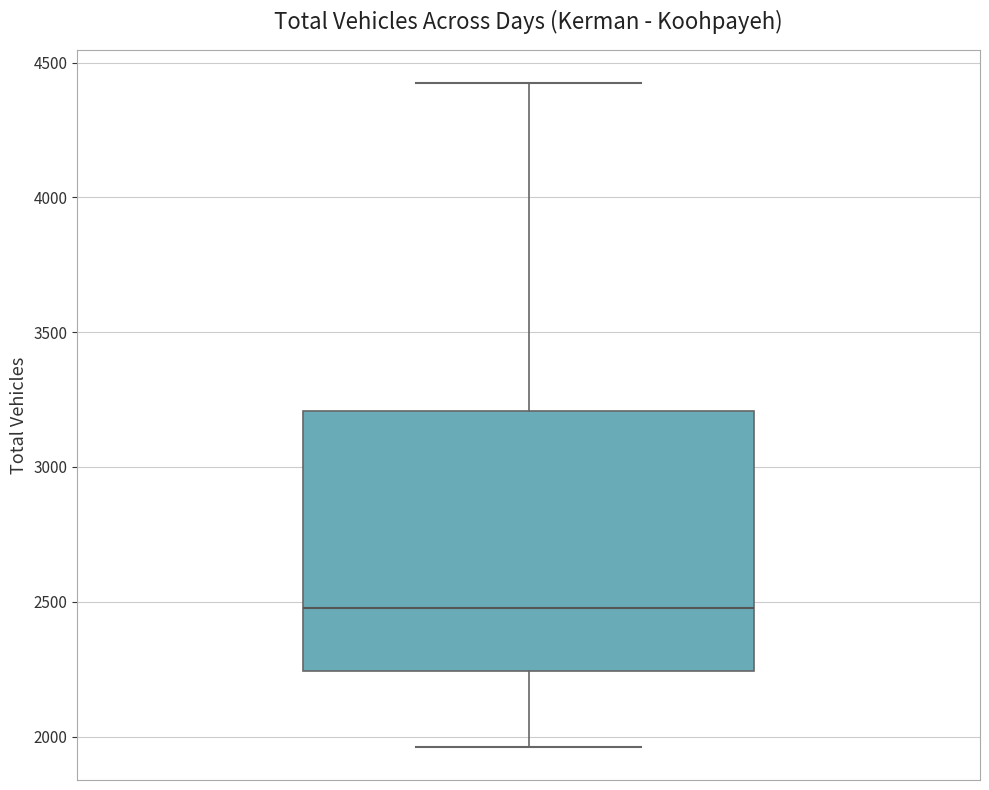

Where is the upper edge of the box on the y-axis? The values are not printed on the chart, so give them approximately, as read against the axis.

3200